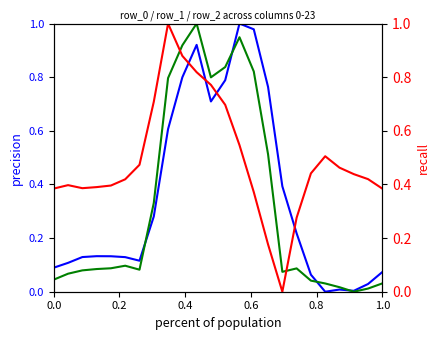

What is the value of the row_2 point at the 7th from the left?

0.5